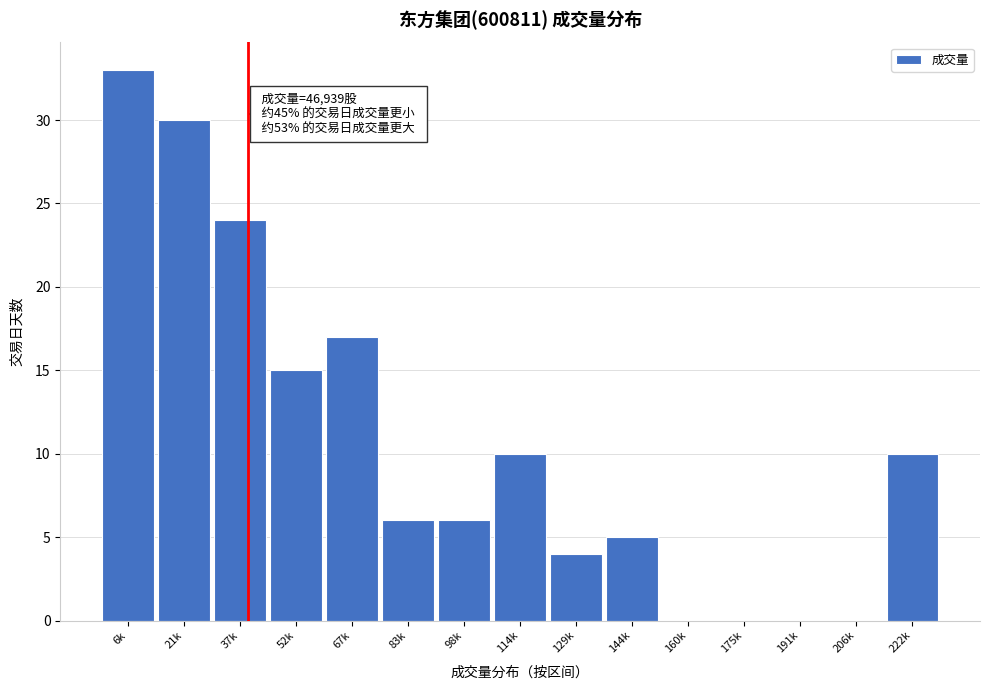

Reading left to right, extract all data points from this chart.

6k=33	21k=30	37k=24	52k=15	67k=17	83k=6	98k=6	114k=10	129k=4	144k=5	160k=0	175k=0	191k=0	206k=0	222k=10